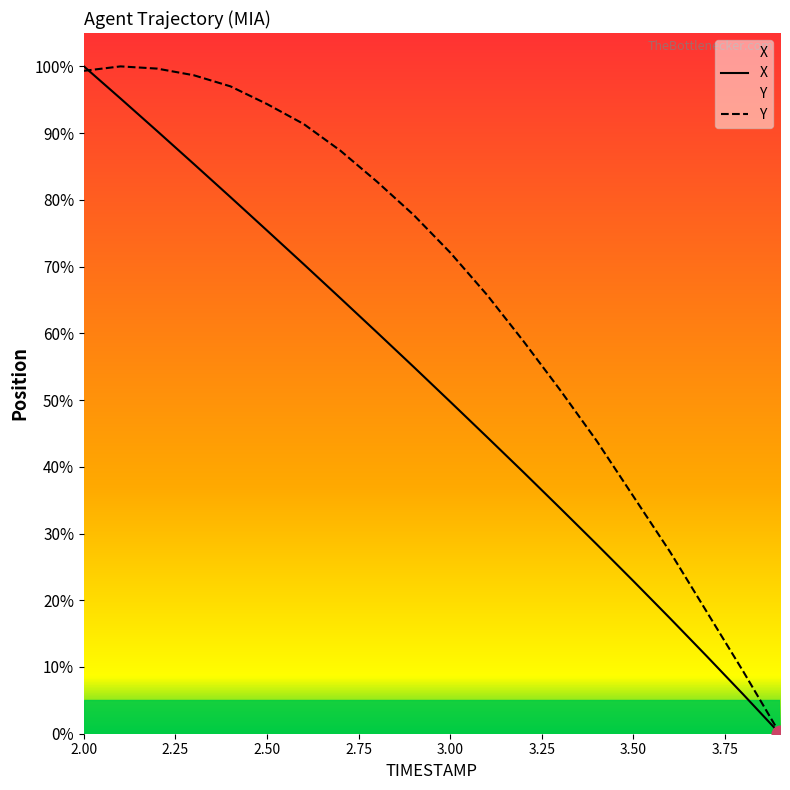

List the labels in order of Y value, smallest first.

3.9, 3.8, 3.7, 3.6, 3.5, 3.4, 3.3, 3.2, 3.1, 3.0, 2.9, 2.8, 2.7, 2.6, 2.5, 2.4, 2.3, 2.0, 2.2, 2.1